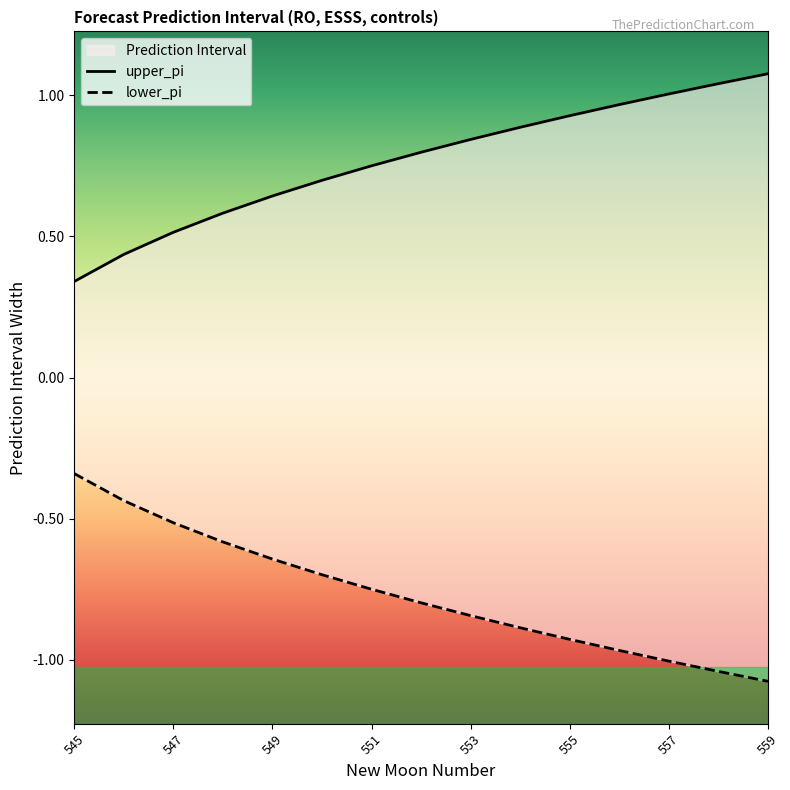

True or false: upper_pi and lower_pi cross at least once.

False